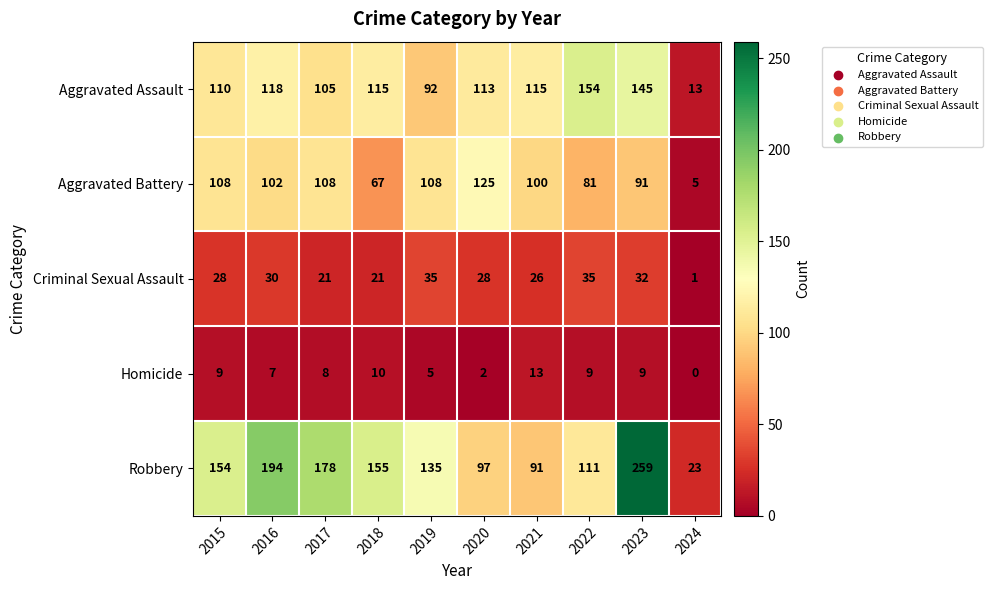

Where is Aggravated Assault nearest to the value 83?

2019